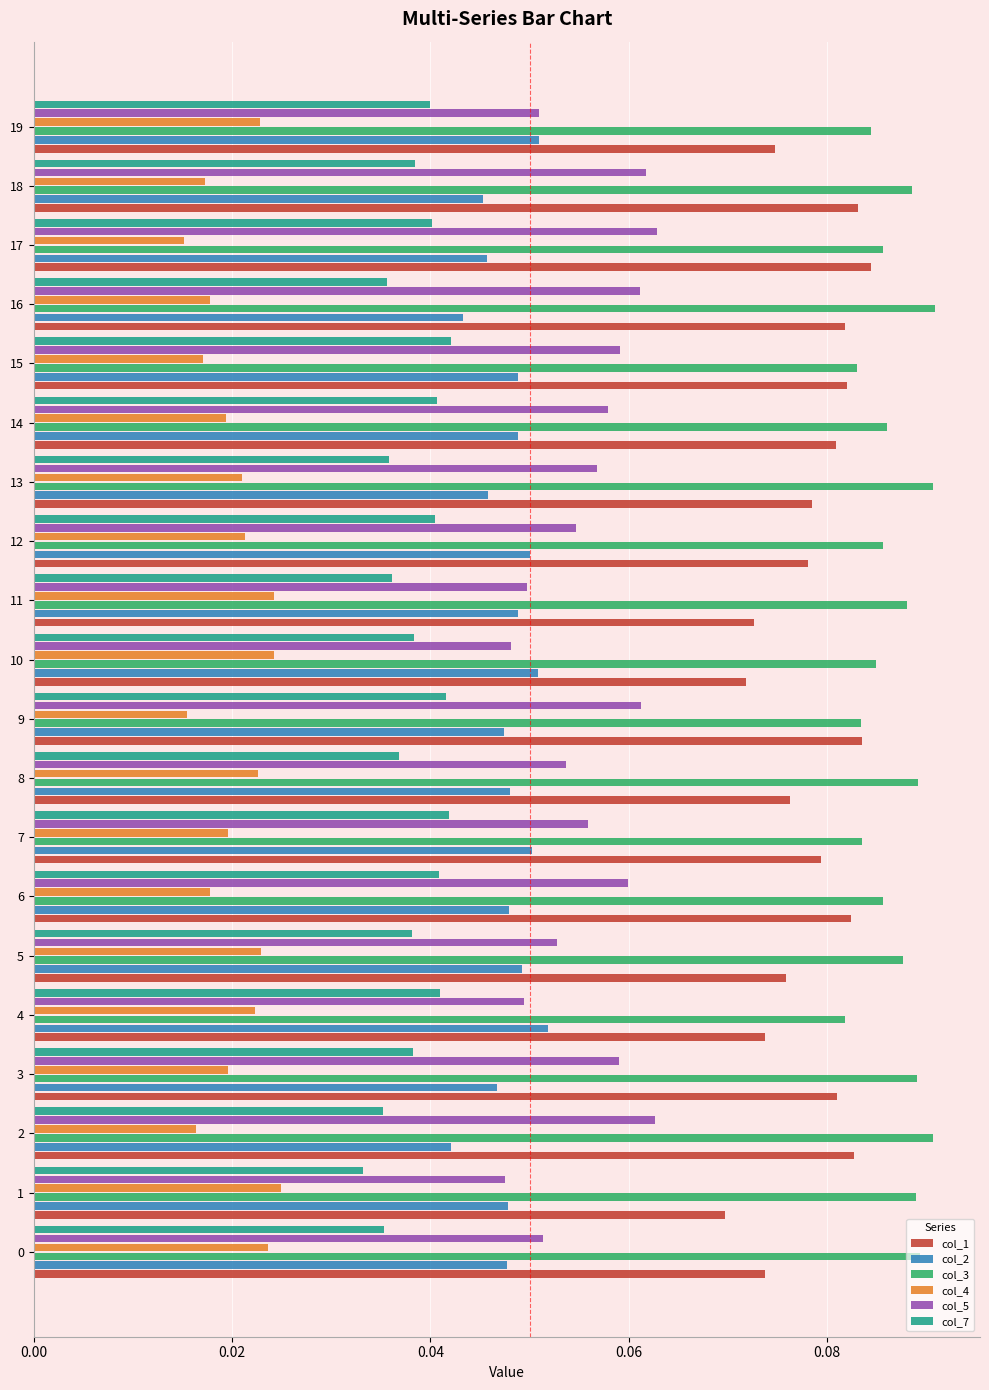

What is the sum of all col_7 values?

0.8